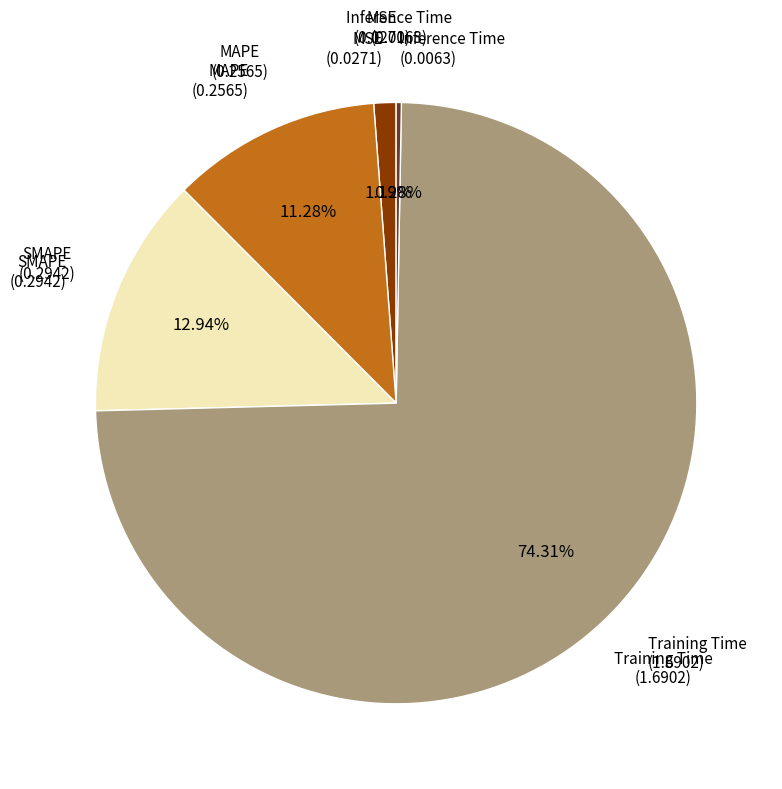

Between MSE and Training Time, which is larger?

Training Time